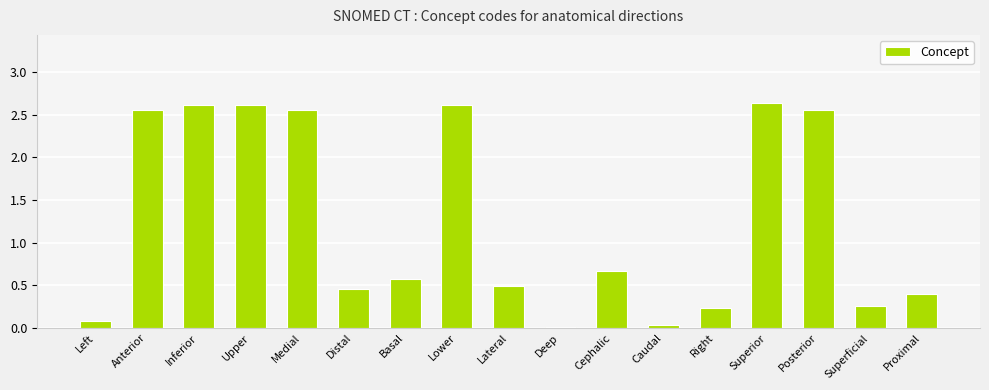

At which label is the value closest to 1?

Cephalic